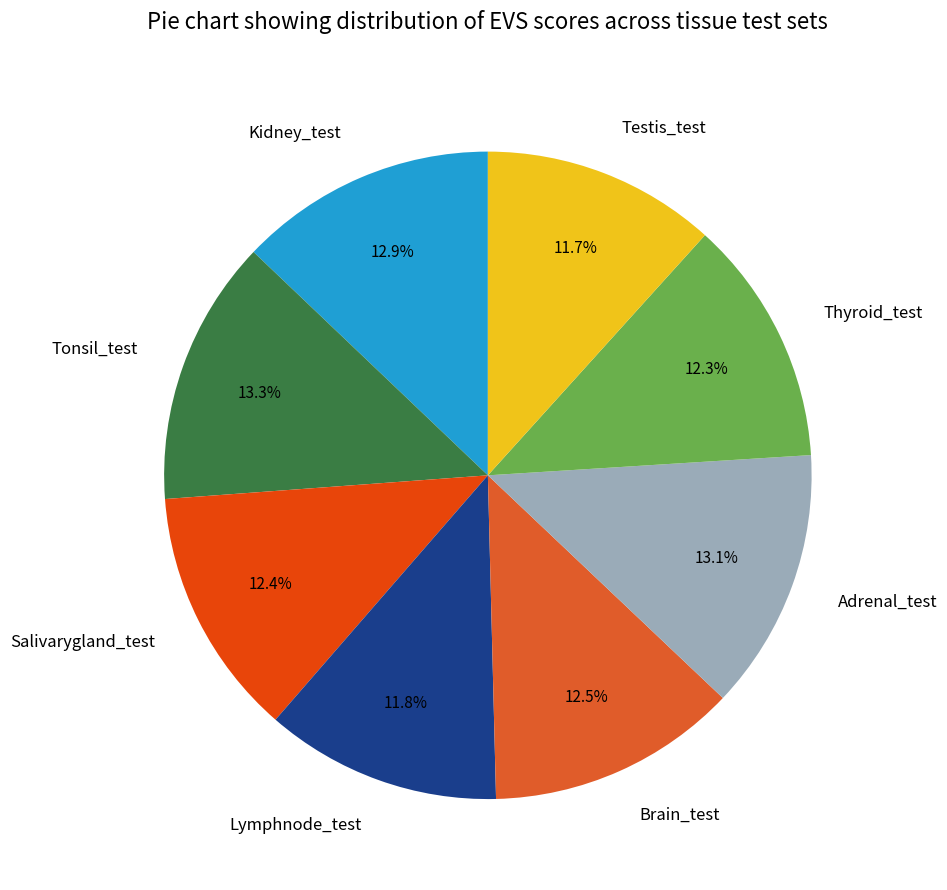

Between Tonsil_test and Brain_test, which is larger?

Tonsil_test